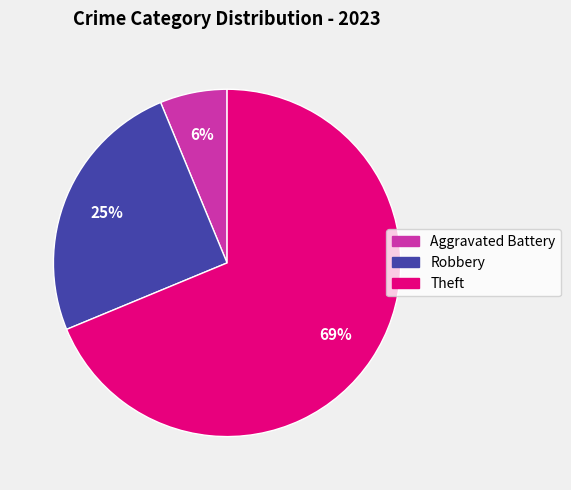

To the nearest percent, what is the average slice percentage?

33%